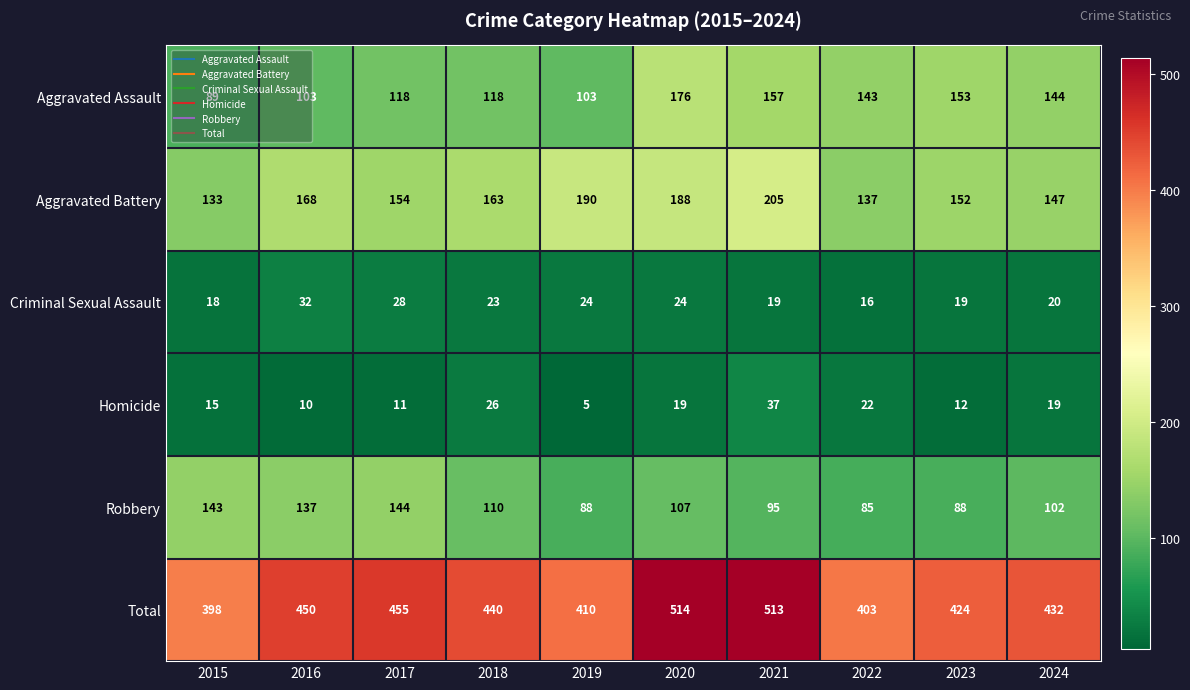

Which category has the lowest value across all series?

2019